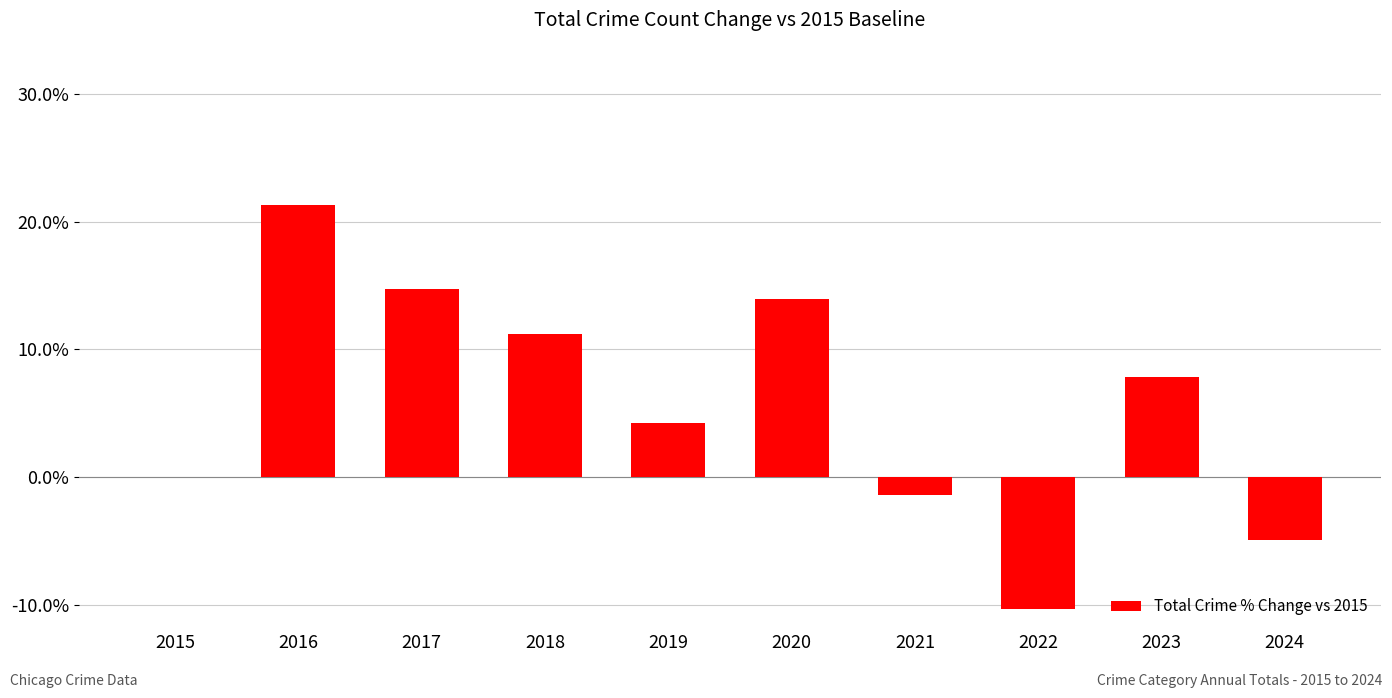

What is the difference between the maximum and second lowest values?

0.3